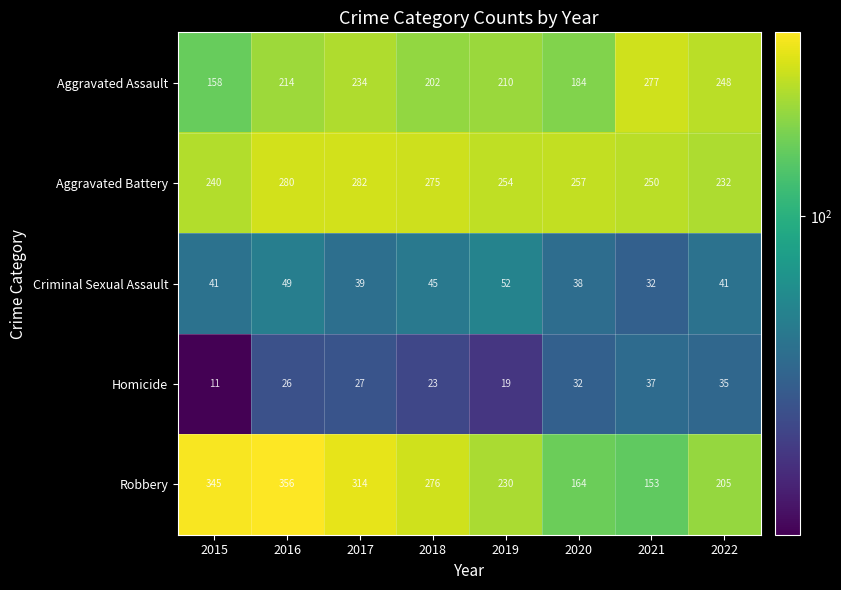

Is it true that Criminal Sexual Assault equals 73 at 2018?

False